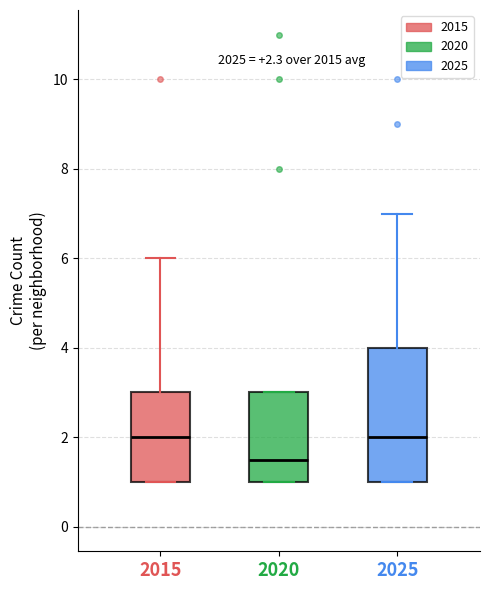

Comparing the boxes themselves (not the whiskers), which one is the tallest?

2025